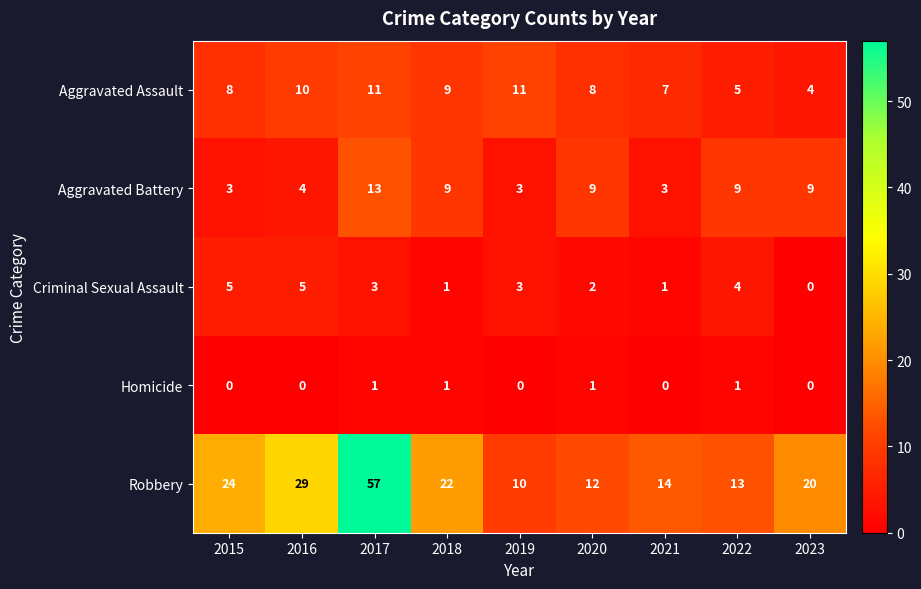

Which series changed the most between 2015 and 2019?

Robbery